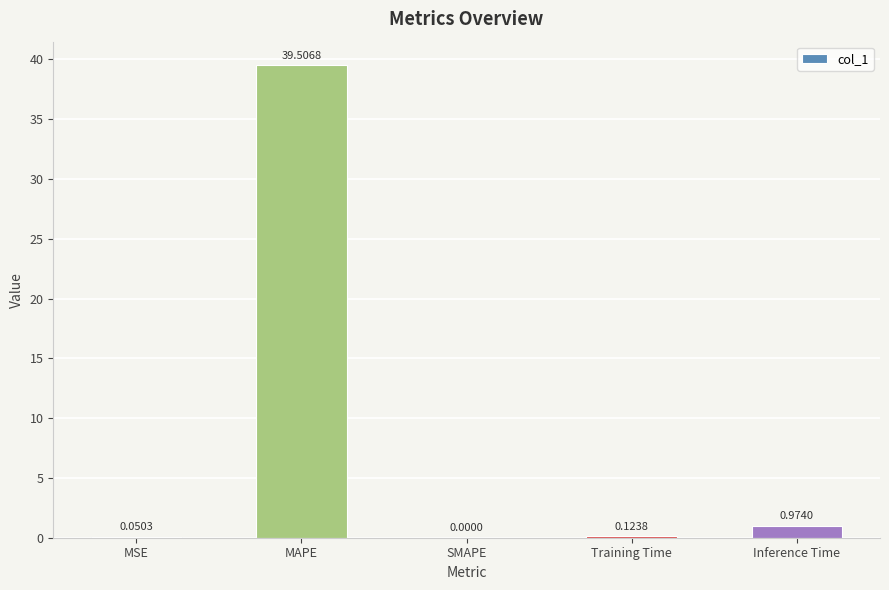

What is the sum of all values?

40.7